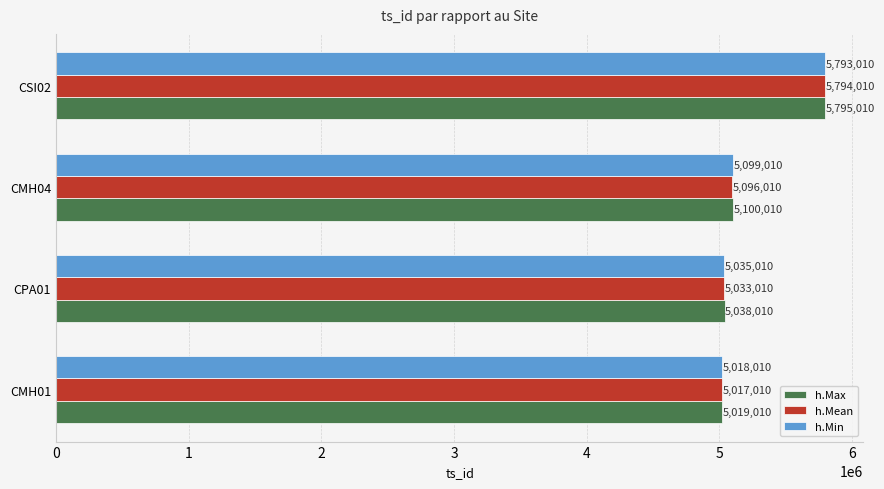

Between CMH04 and CSI02, which series saw the biggest shift?

h.Mean